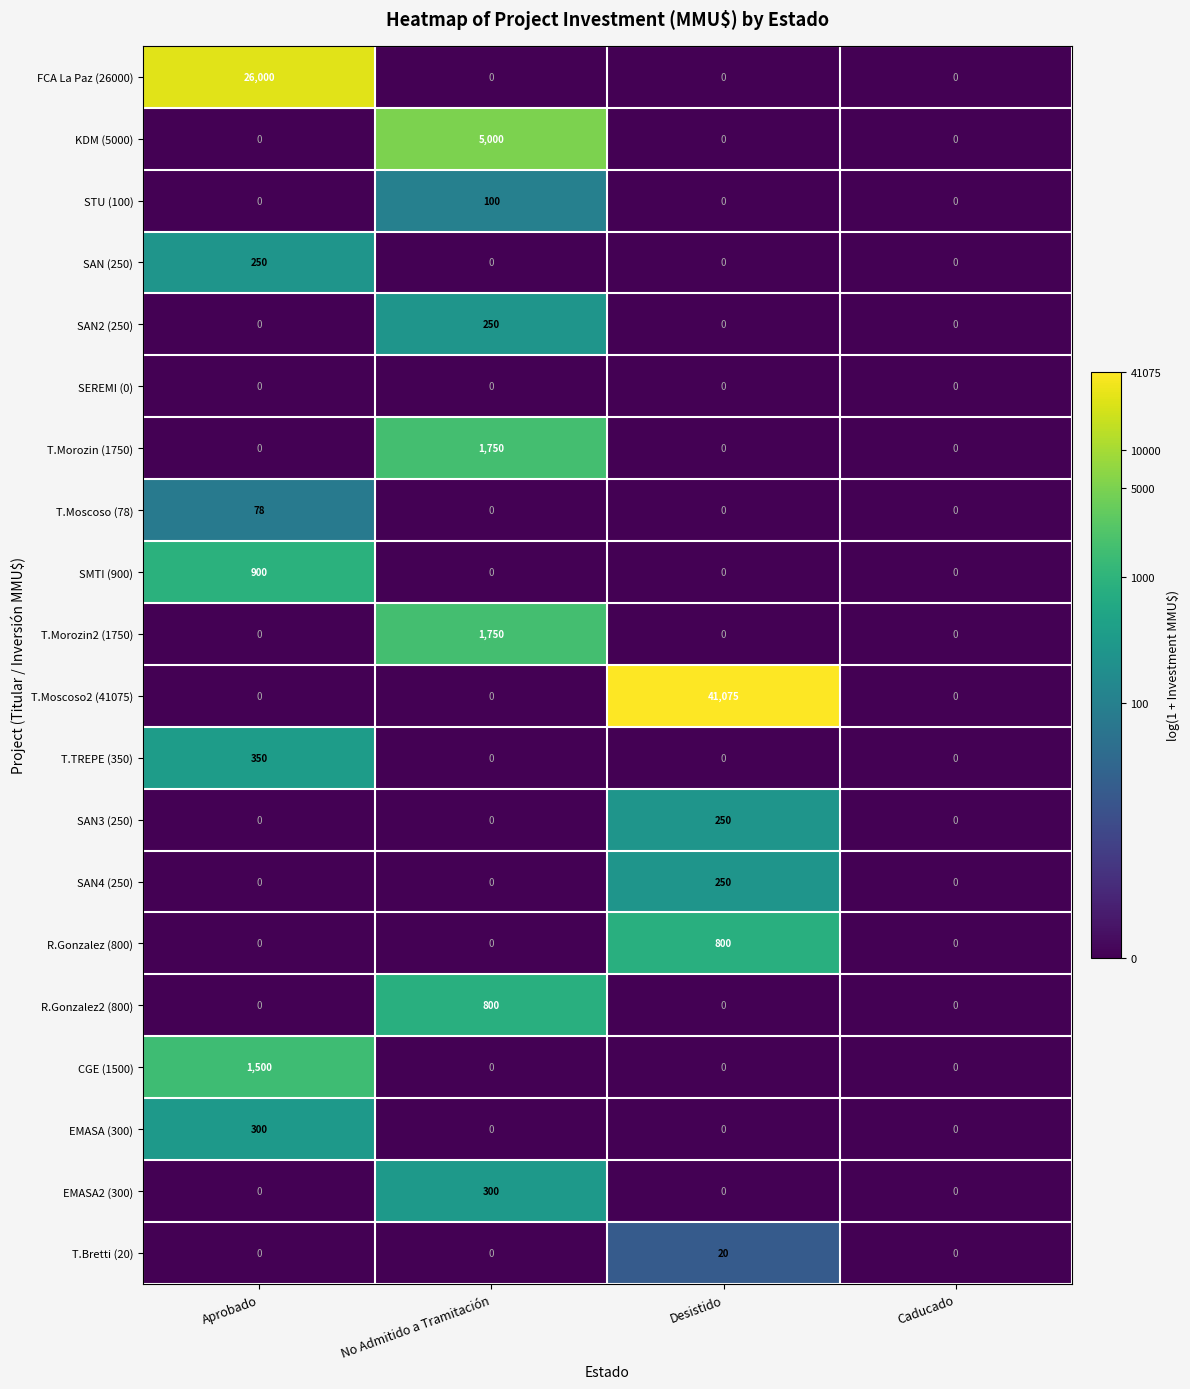

Count the R.Gonzalez (800) values in the range 0 to 800.

4